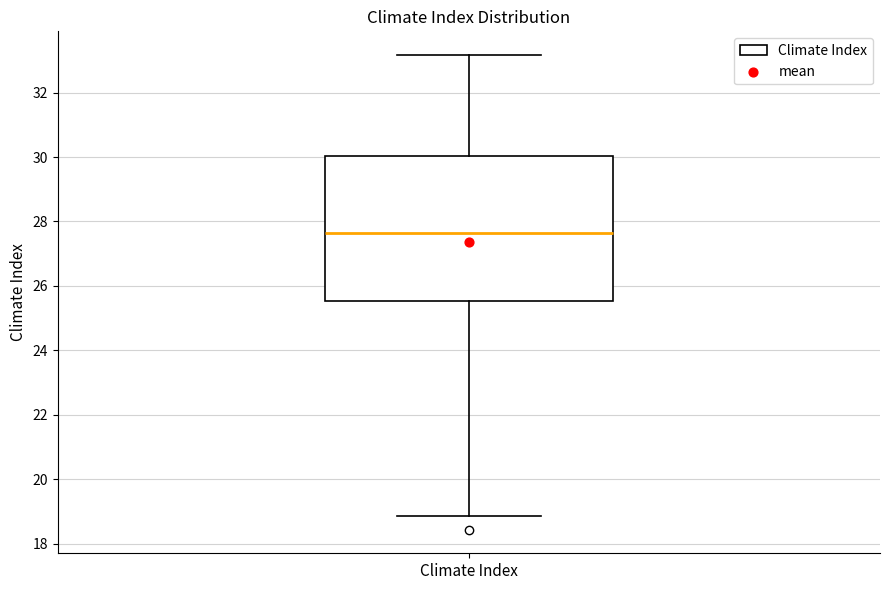

Read this box plot against the y-axis: the position of the median line, the range covered by the box, and the ends of both whiskers. The values are not printed on the chart, so give them approximately, as read against the axis.

median 27.6, box 25.6 to 30.0, whiskers 18.8 to 33.2